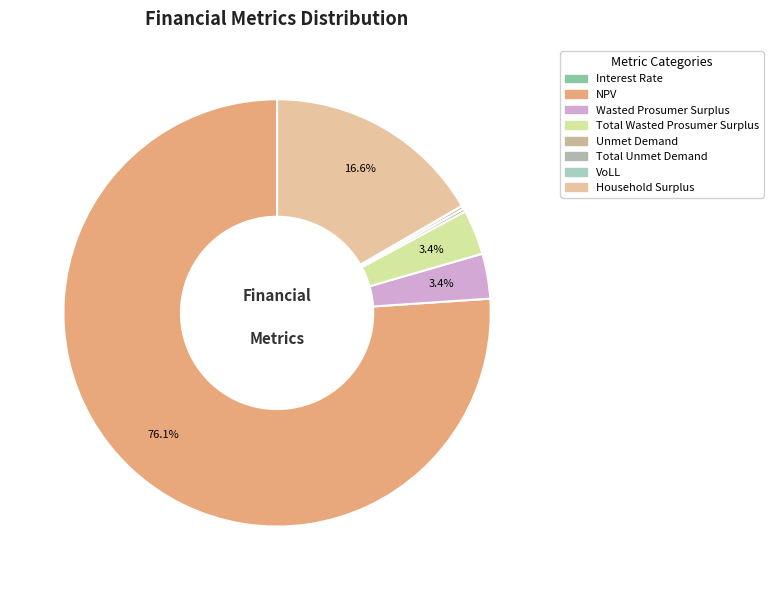

What is the change in value from NPV to VoLL?

-2337893.1